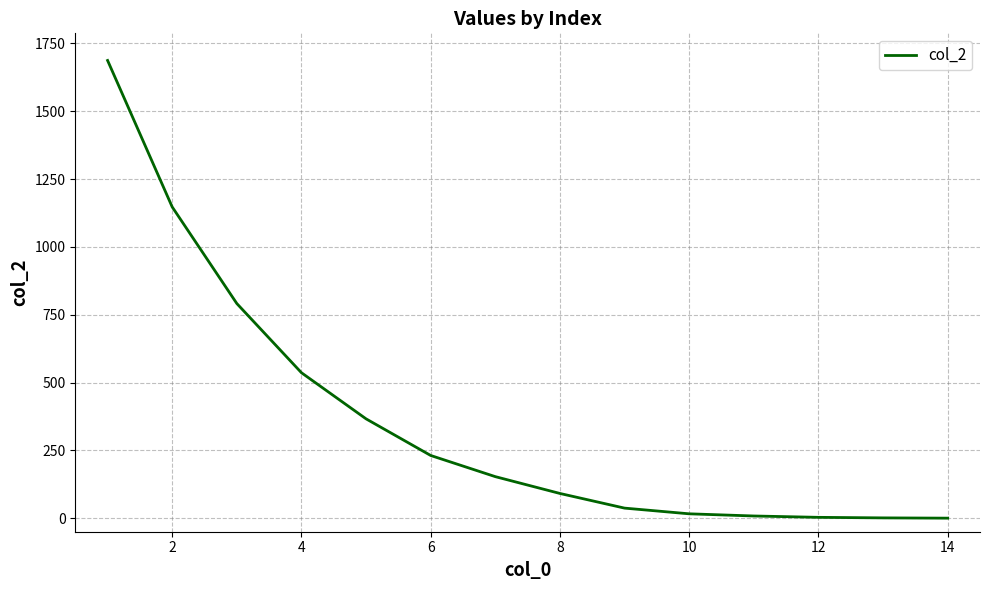

What is the difference between the maximum and minimum values?

1687